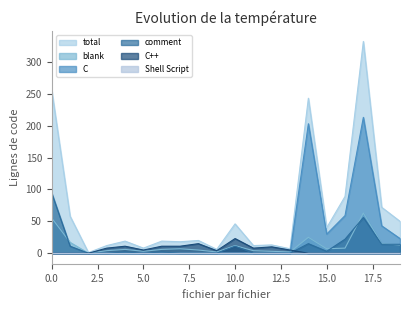

What is the total value across all series at 3?

24